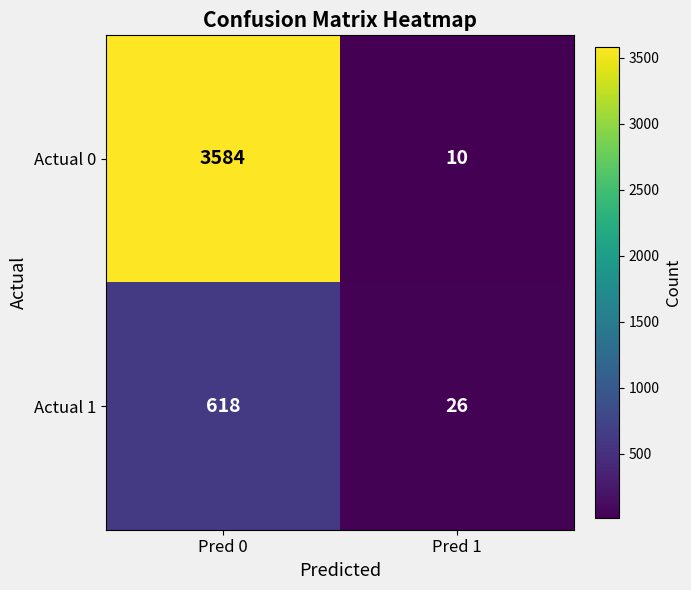

List the series in order of their peak value, highest first.

Actual 0, Actual 1